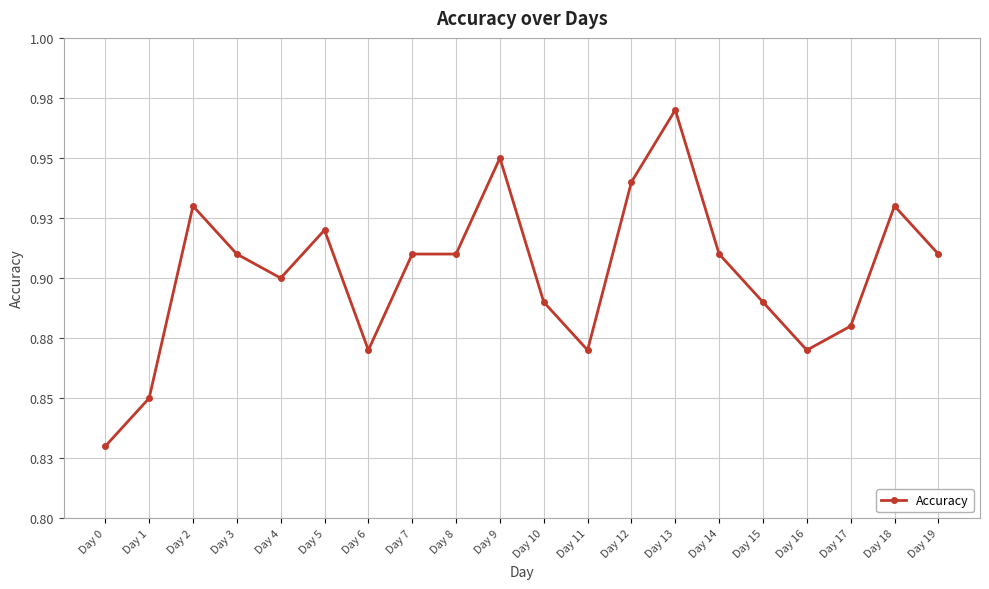

How many points are lower than both their immediate neighbors (excluding endpoints)?

4